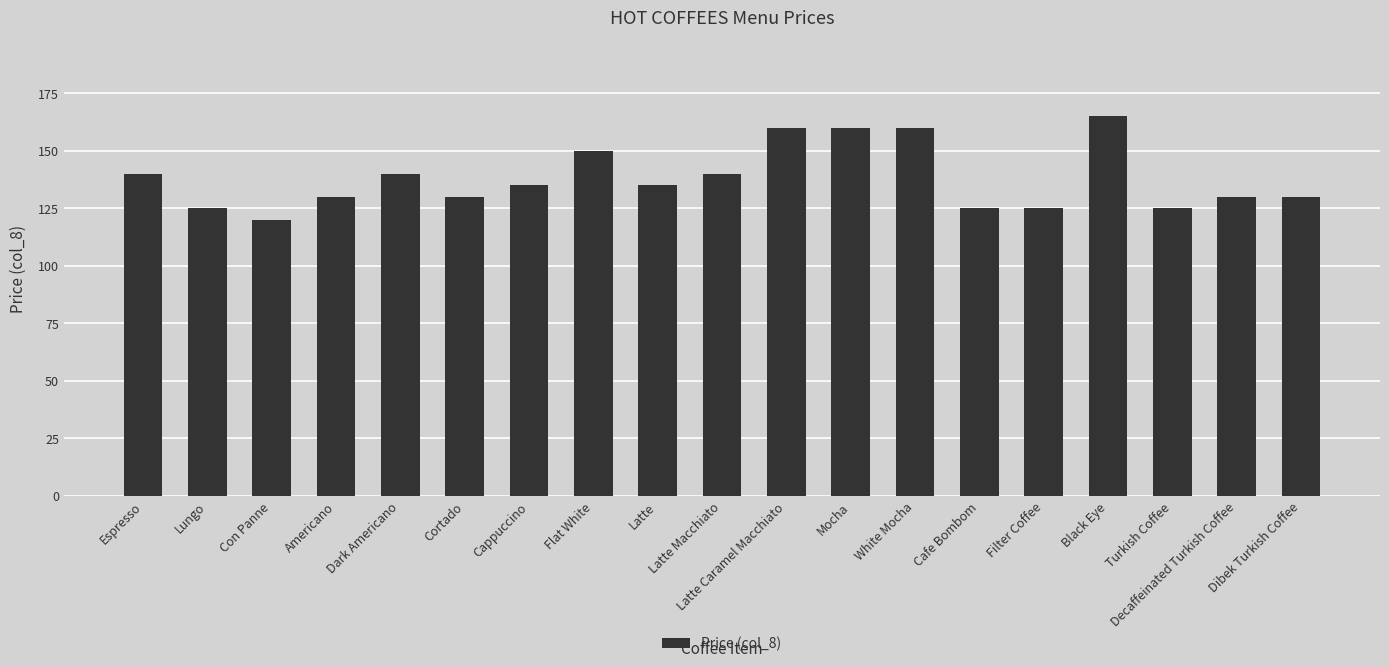

The chart shows a value of 130 at Cortado. True or false?

True